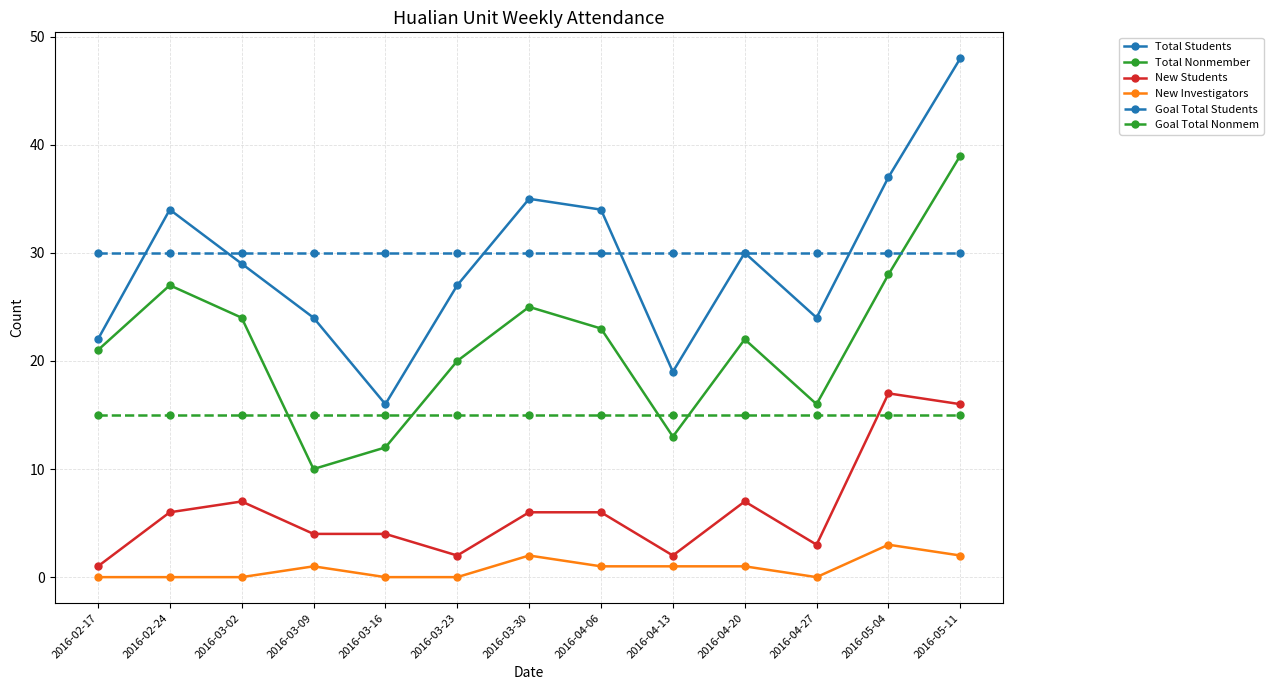

How many interior local valleys does the Total Students series have?

3